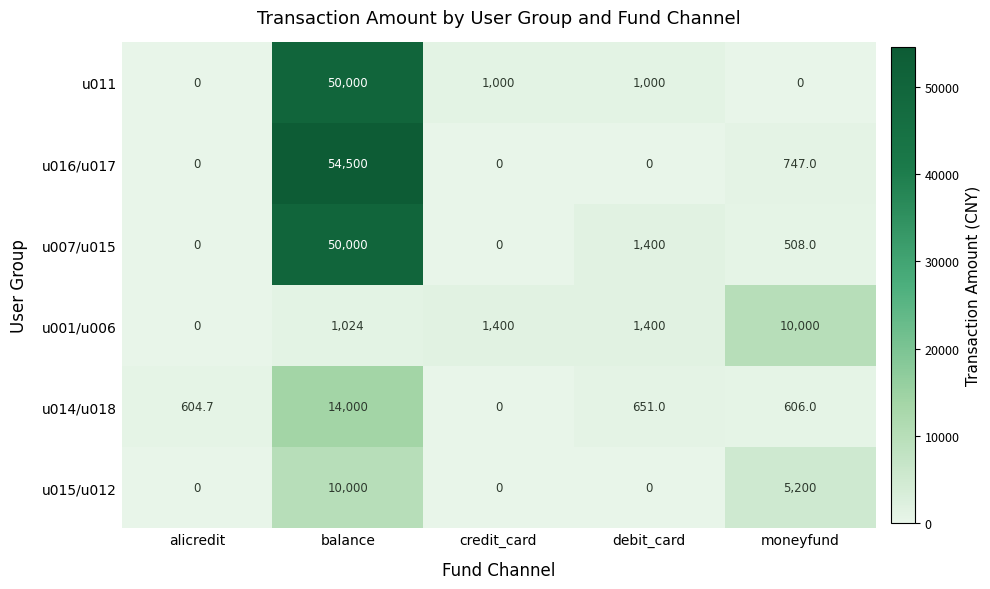

Which series has the widest spread of values?

u016/u017